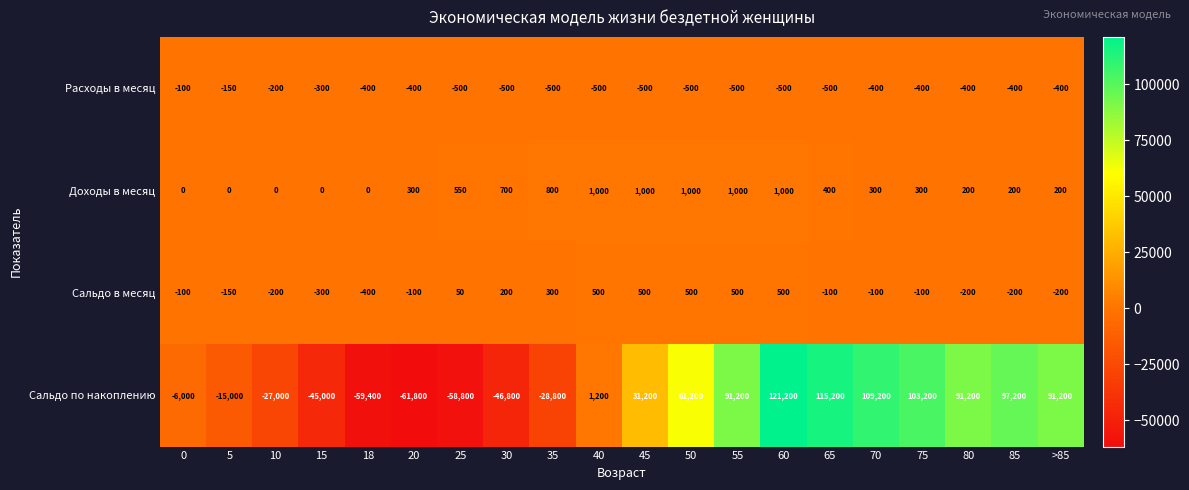

Is the value of Сальдо по накоплению at 30 greater than the value of Сальдо в месяц at 45?

No